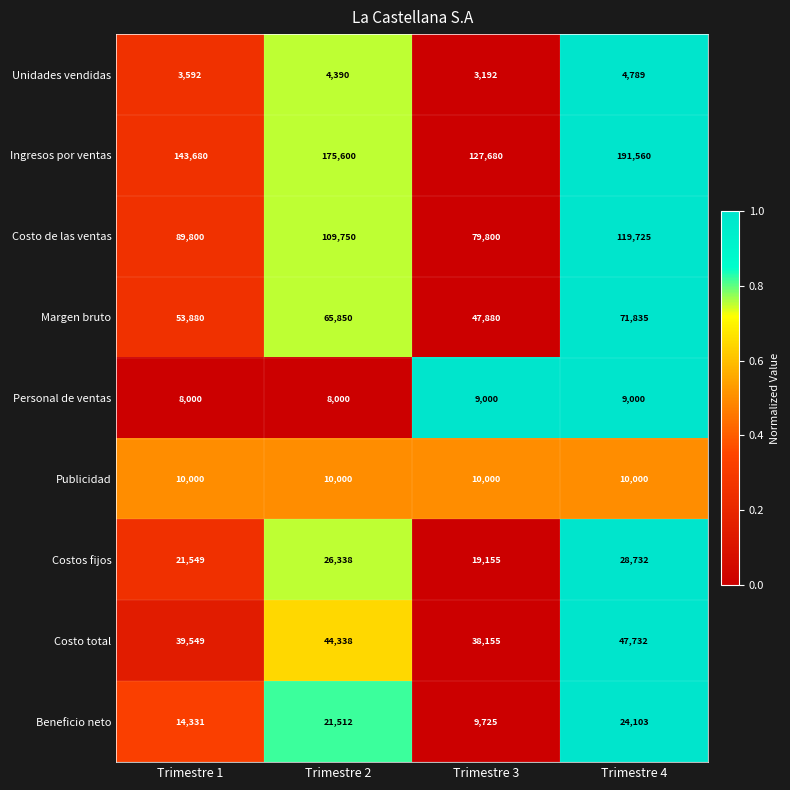

Between Trimestre 1 and Trimestre 2, which series saw the biggest shift?

Ingresos por ventas